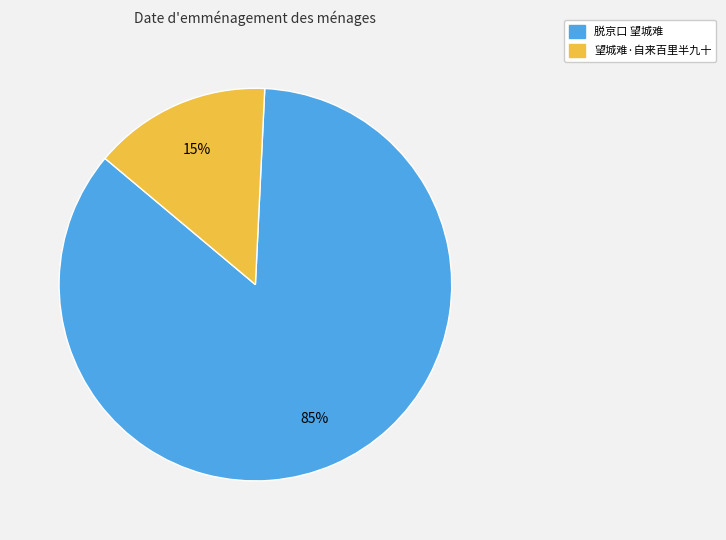

How many slices are in this pie chart?

2